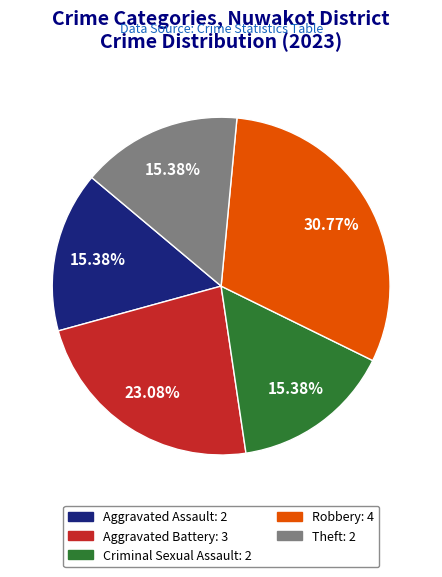

Which slice is the largest?

Robbery